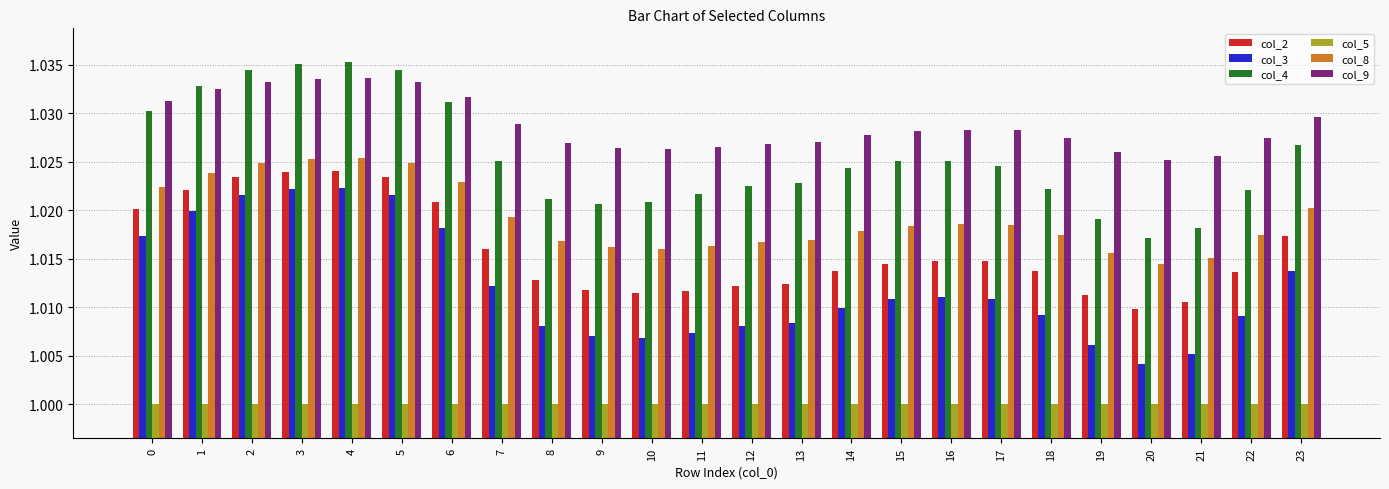

Is the value of col_5 at 15 greater than the value of col_3 at 4?

No